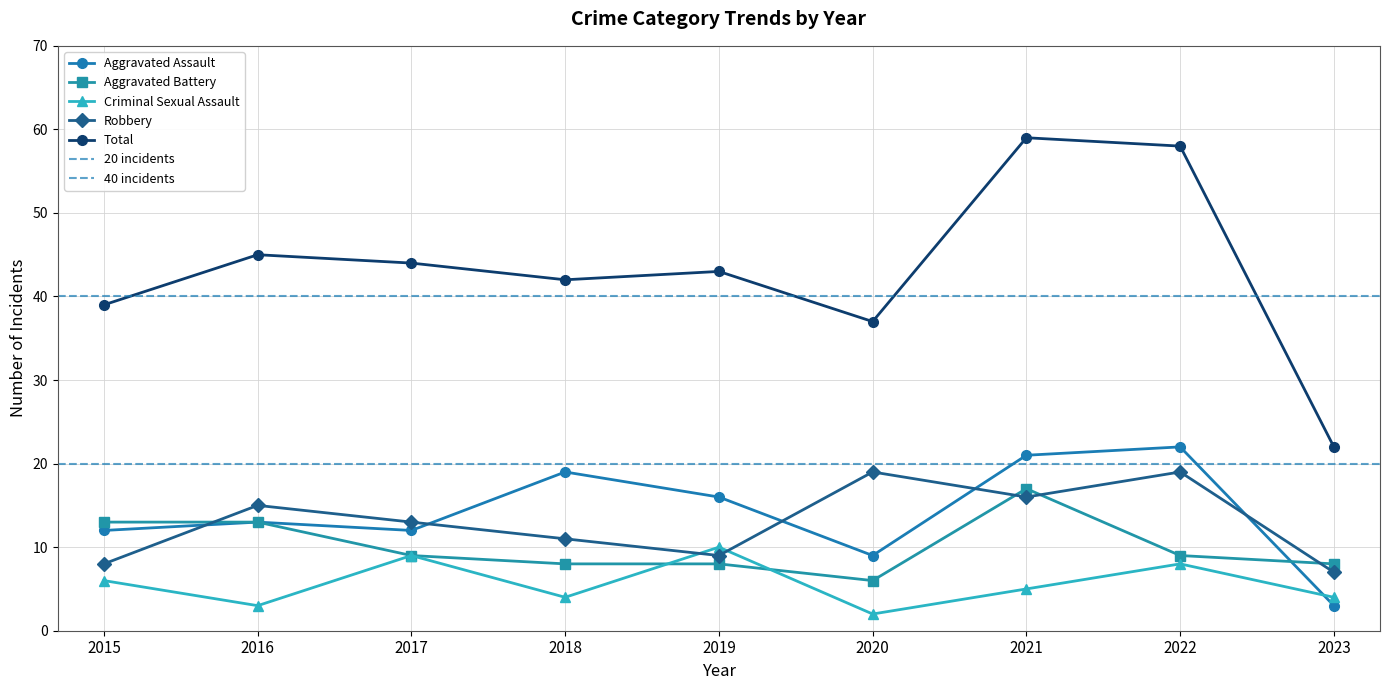

True or false: Total has more than 2 interior local peaks.

True